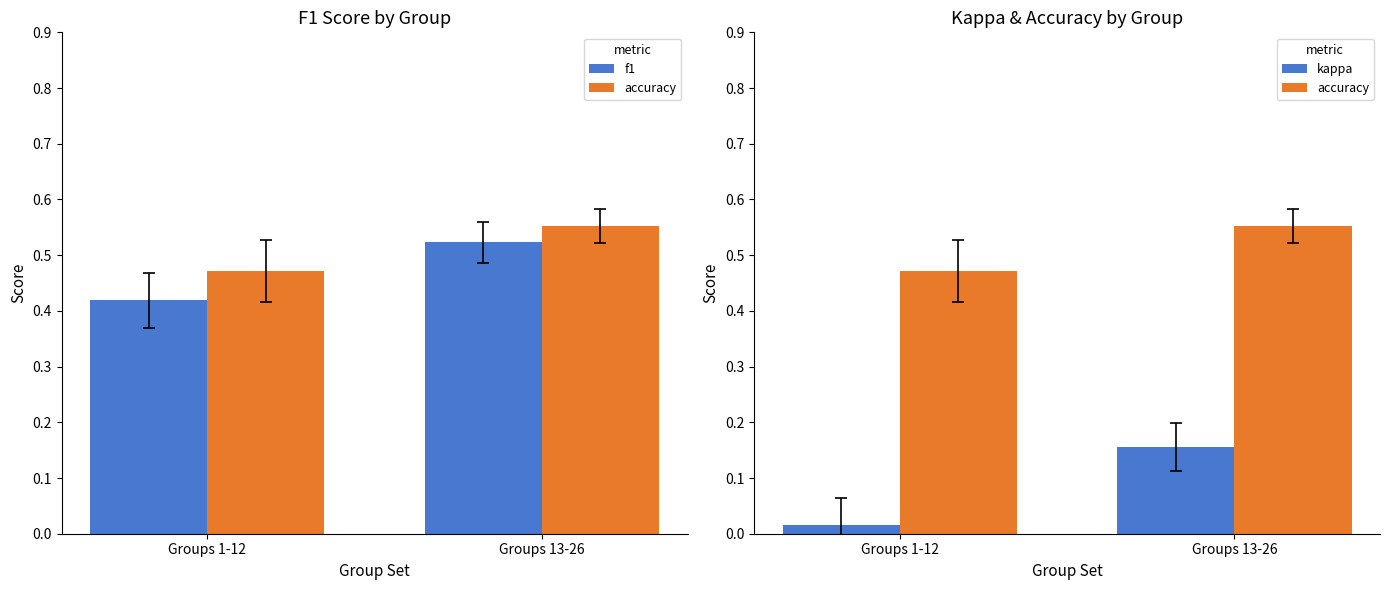

What is the difference between the highest and lowest values at Groups 13-26?

0.4